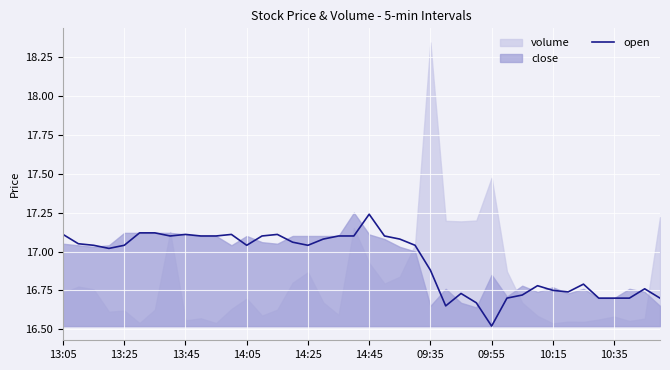

At which label is open closest to 16?

09:55